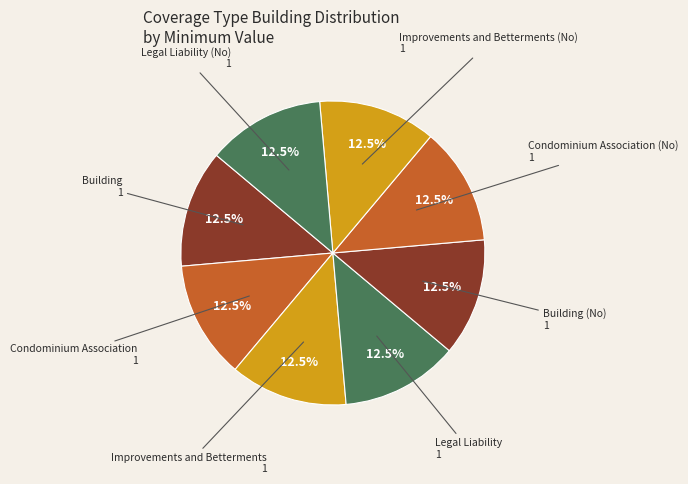

How many slices are in this pie chart?

8